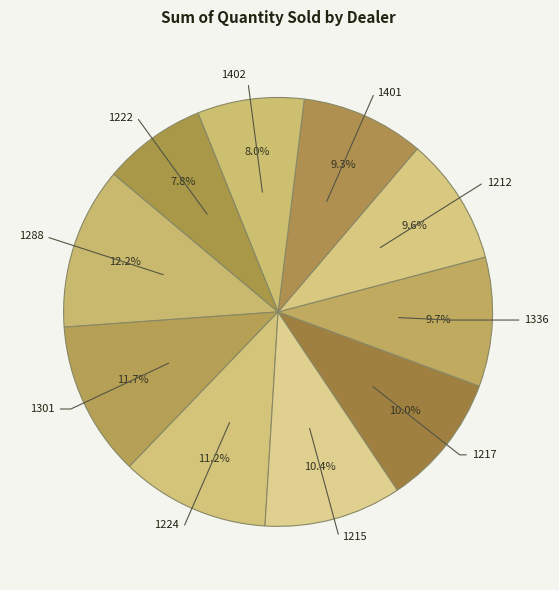

To the nearest percent, what is the difference between the 1217 and 1401 slice percentages?

1%